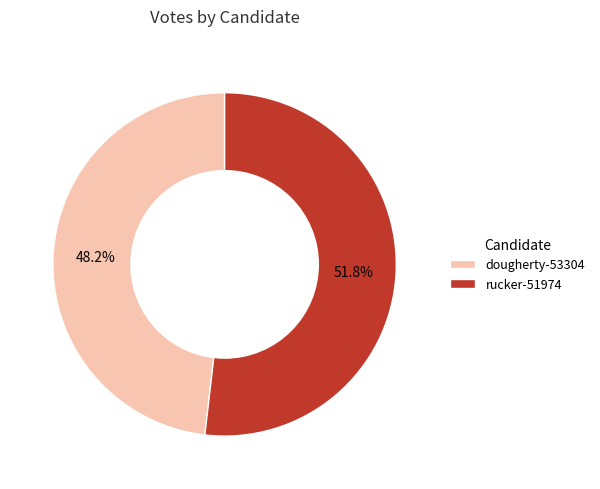

Which slice is the smallest?

dougherty-53304